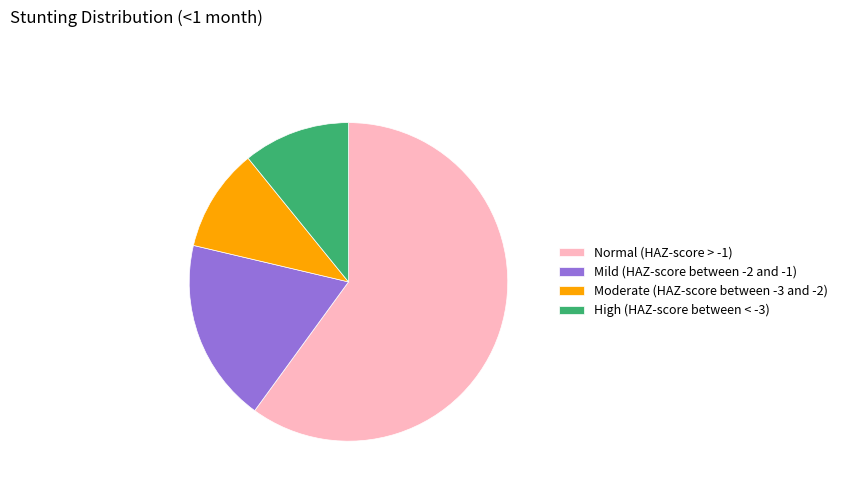

Is the sum of Normal (HAZ-score > -1) and High (HAZ-score between < -3) greater than half?

Yes